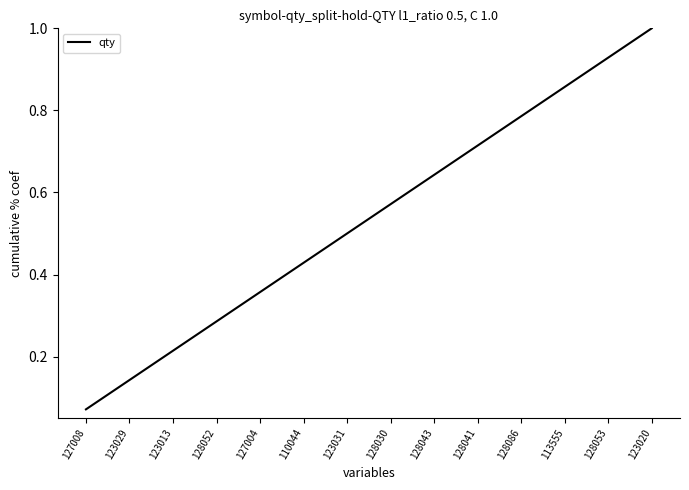

Which category has the lowest value across all series?

127008